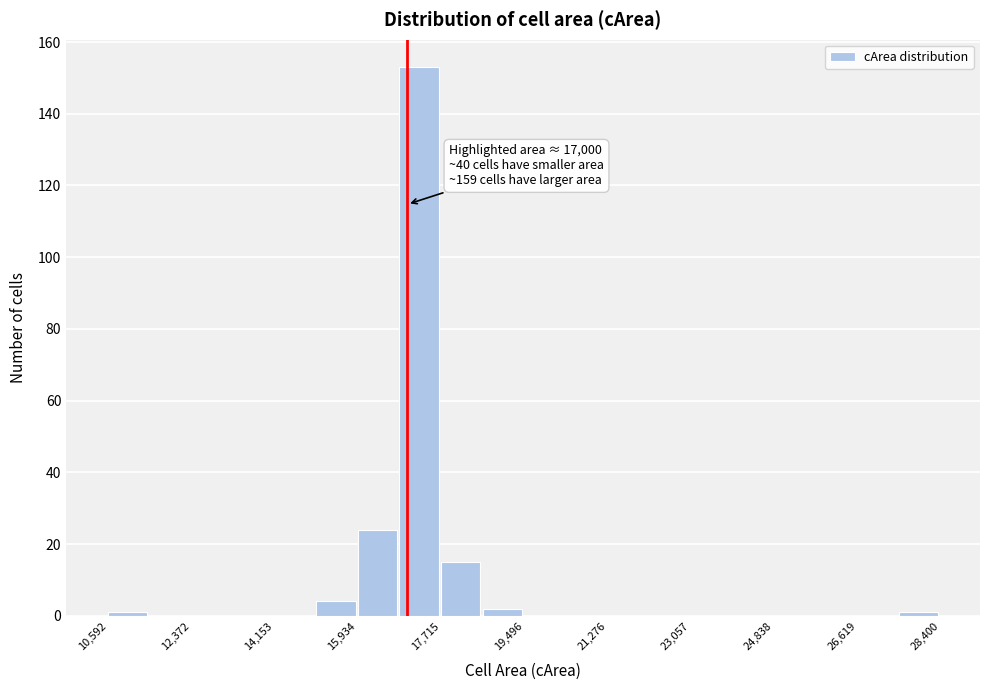

Which range on the x-axis has the tallest bar?

16800 to 17800